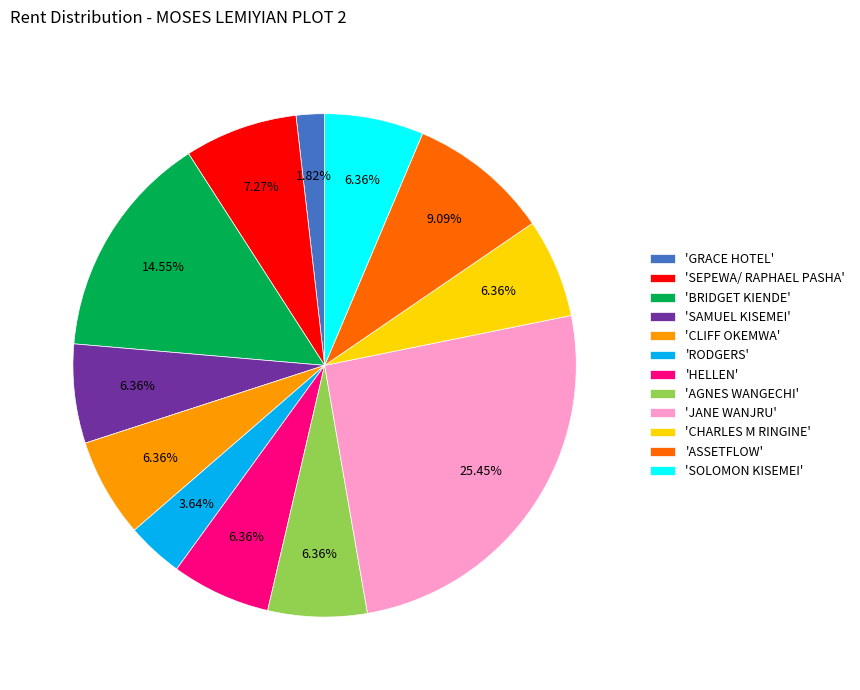

Which category has the smallest portion of the pie?

'GRACE HOTEL'